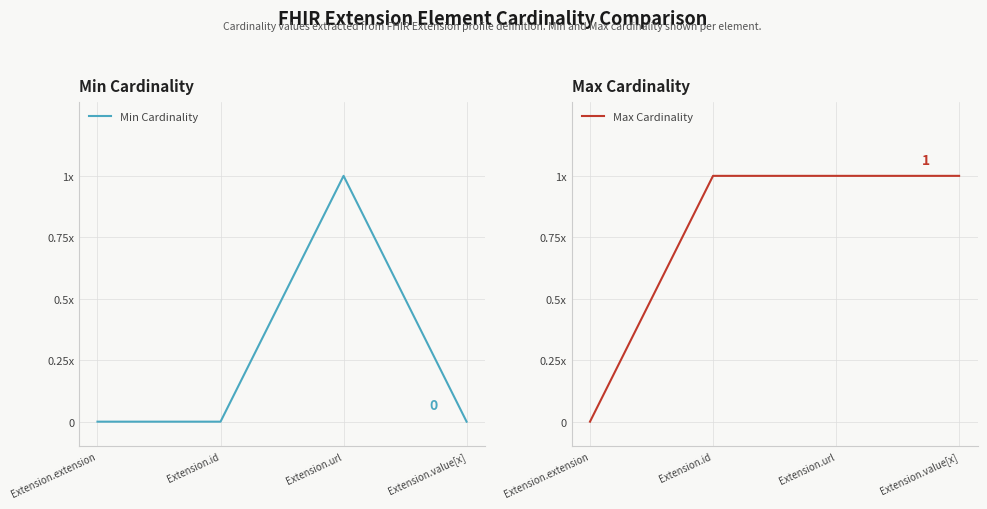

Between Extension.url and Extension.id, which is larger?

Extension.url